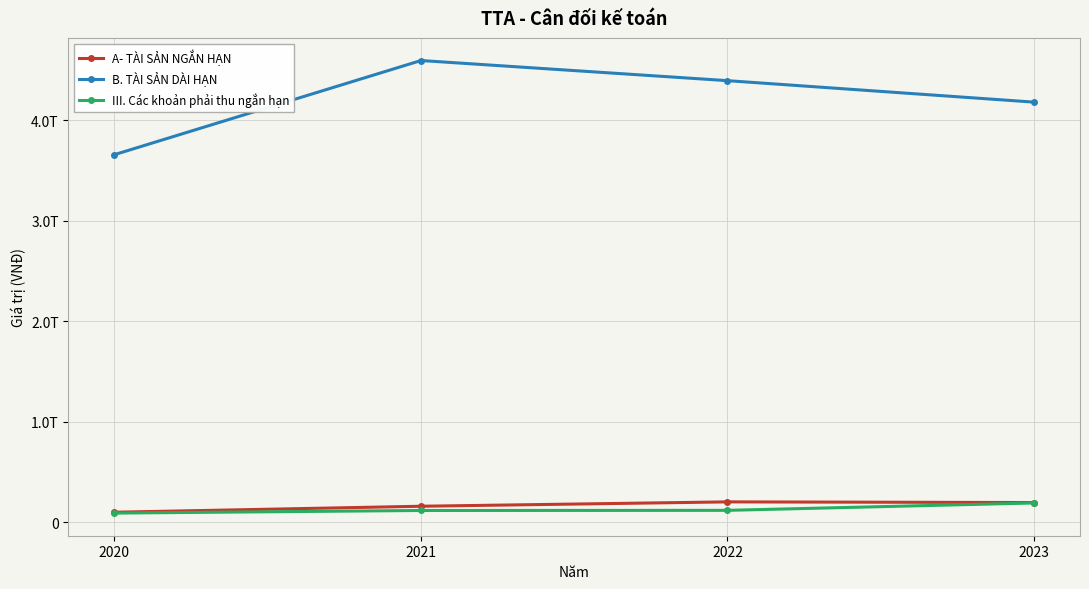

What is the average value of the B. TÀI SẢN DÀI HẠN series?

4206224701975